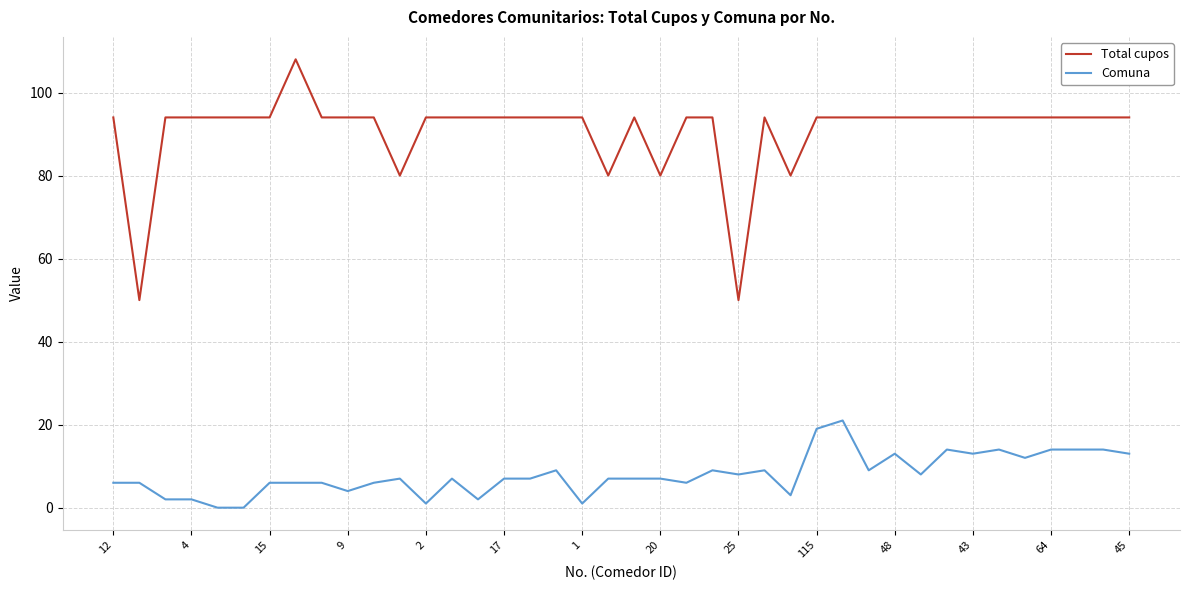

Is this an area chart (filled region under the line)?

No